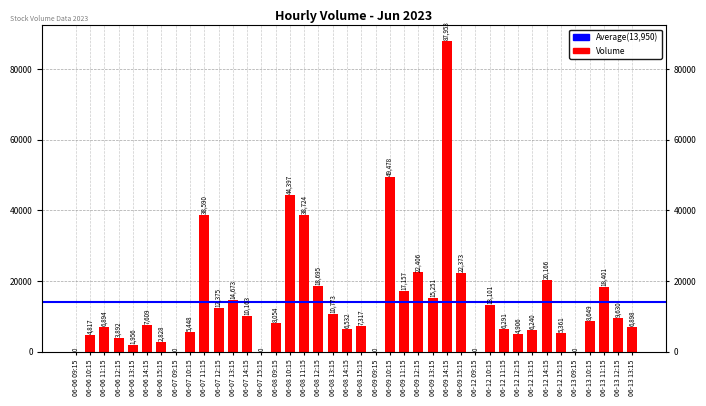

How many bars are there in total?

40